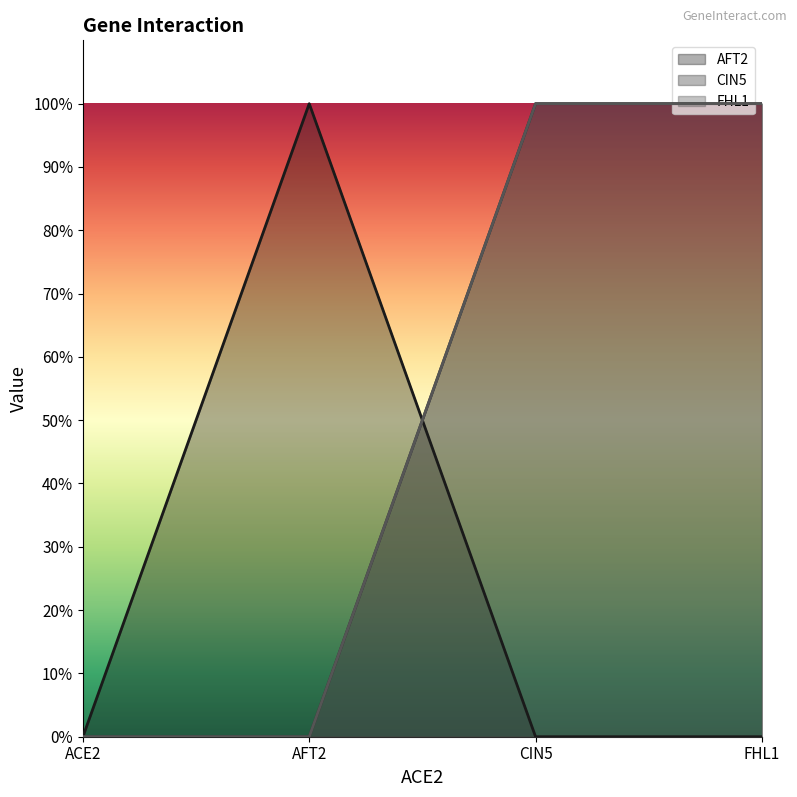

Reading left to right, transcribe all the data shown in this chart.

AFT2: 0	1	0	0
CIN5: 0	0	1	1
FHL1: 0	0	1	1